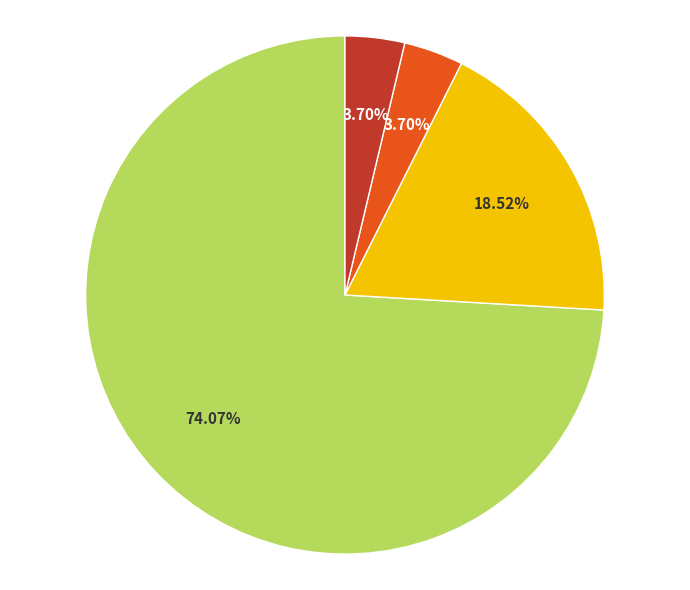

Is there any slice that represents more than half of the pie?

Yes